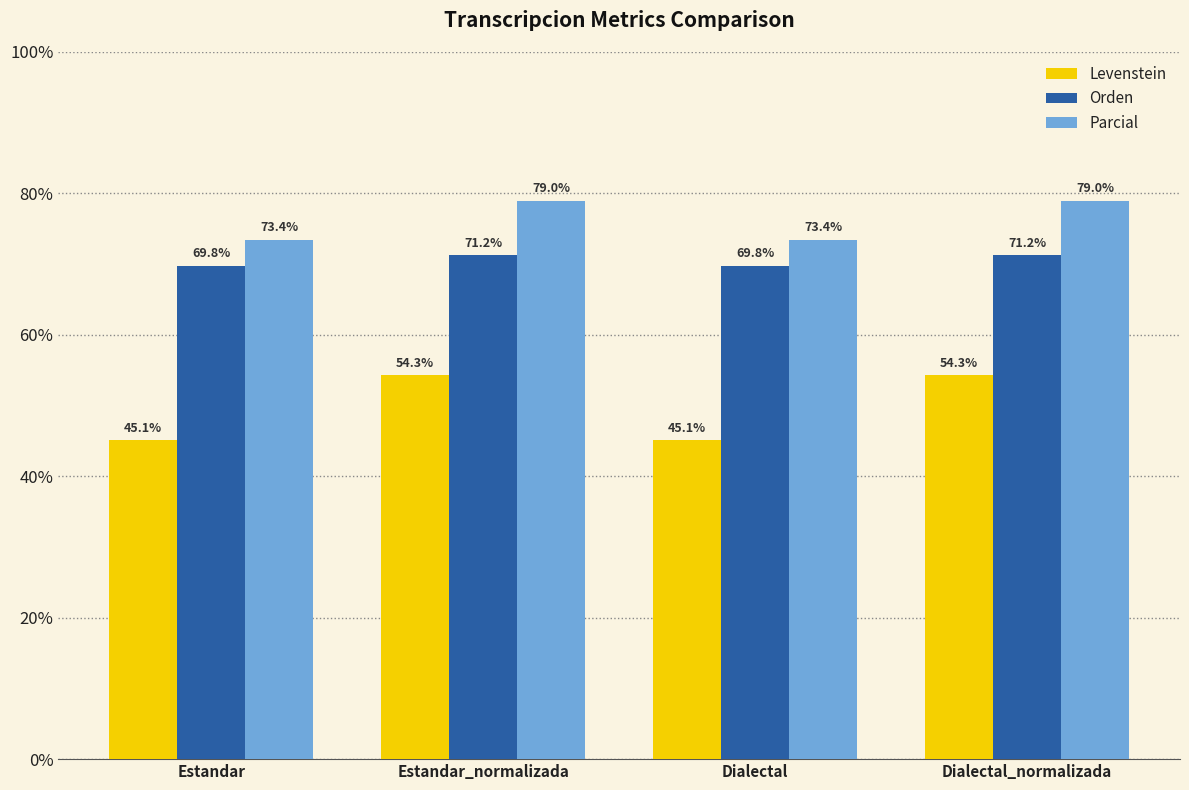

What is the greatest value displayed?

79.0